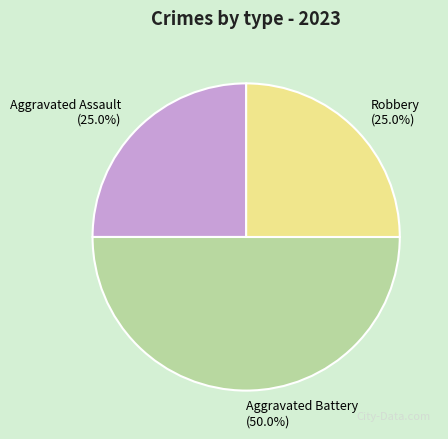

Approximately how many times larger is the value at Aggravated Battery compared to Aggravated Assault?

2.0